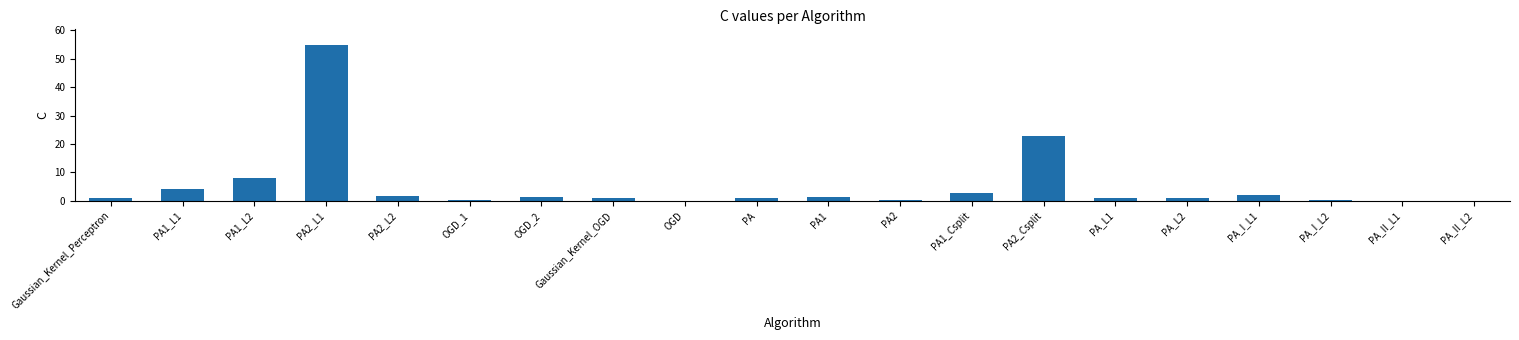

Count the number of categories in the chart.

20